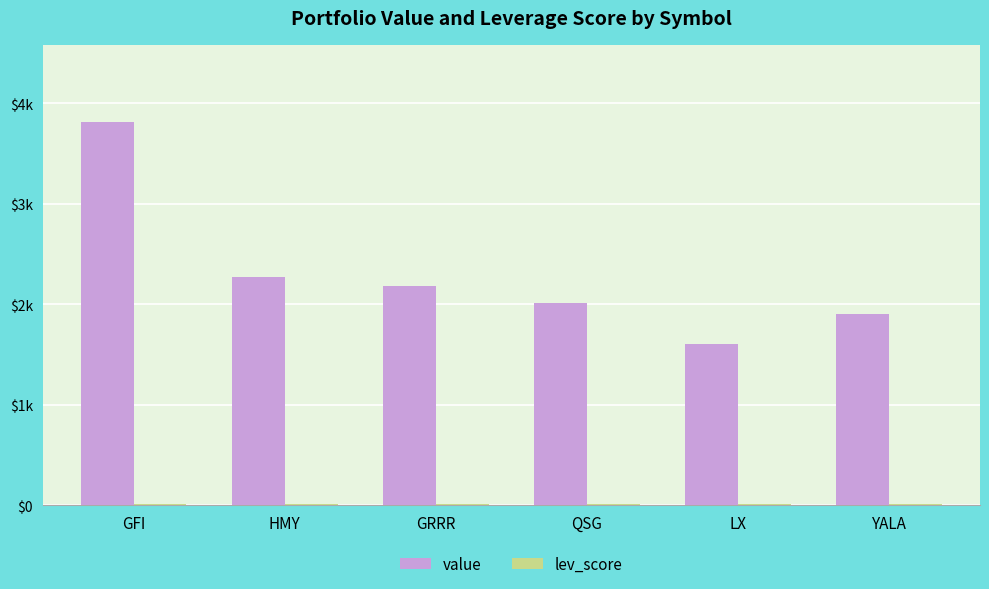

Reading left to right, extract all data points from this chart.

value: 3818.3	2276.0	2183.8	2016.4	1601.7	1907.9
lev_score: 11.0	9.0	9.7	9.0	9.0	11.0